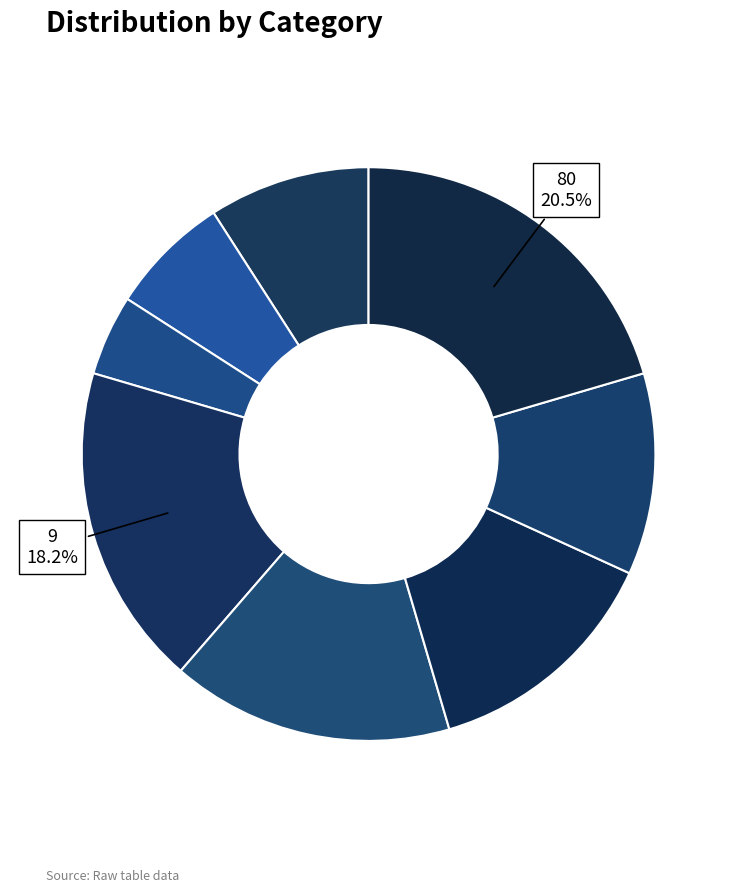

How many segments does this pie chart have?

8